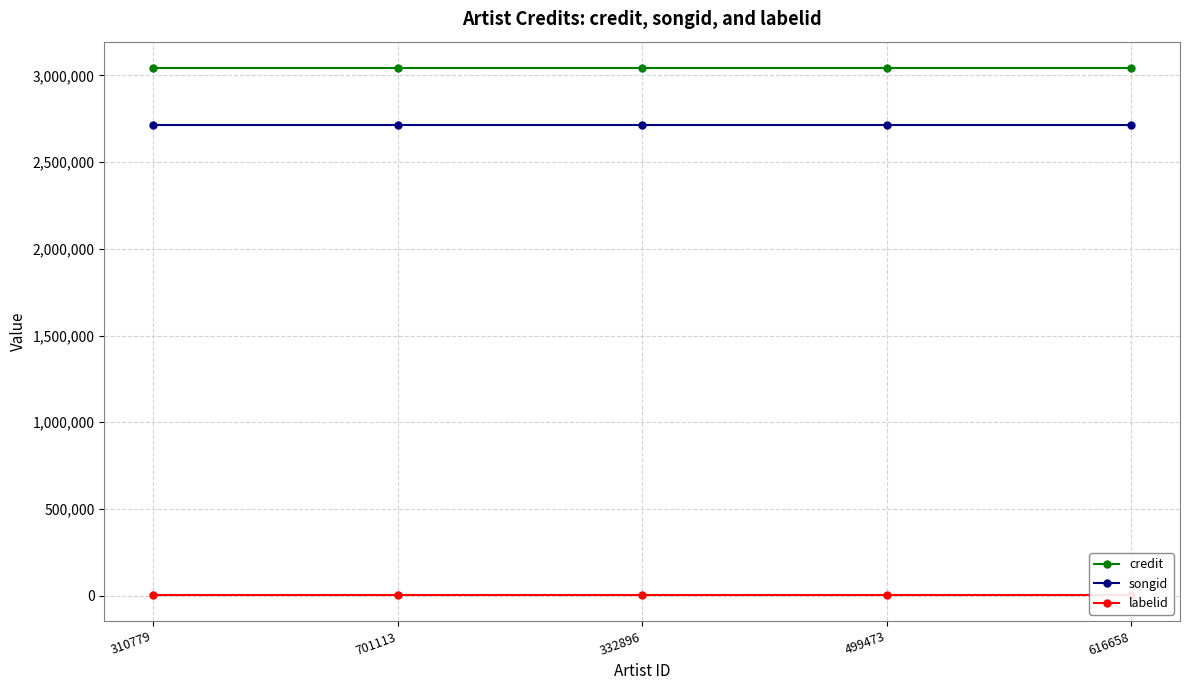

How many categories are shown in the chart?

5